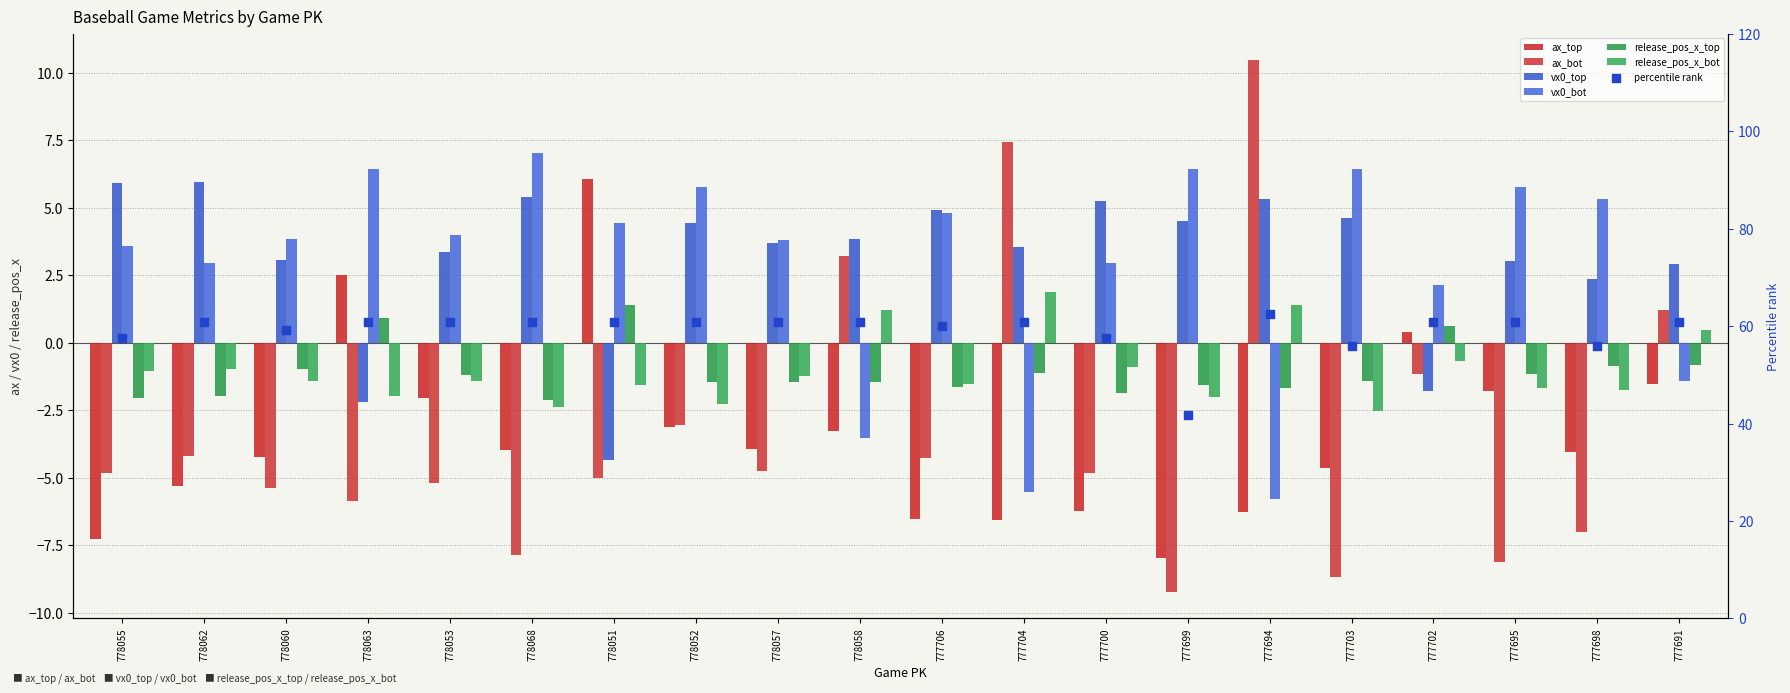

At how many categories does at least one series exceed 3?

18